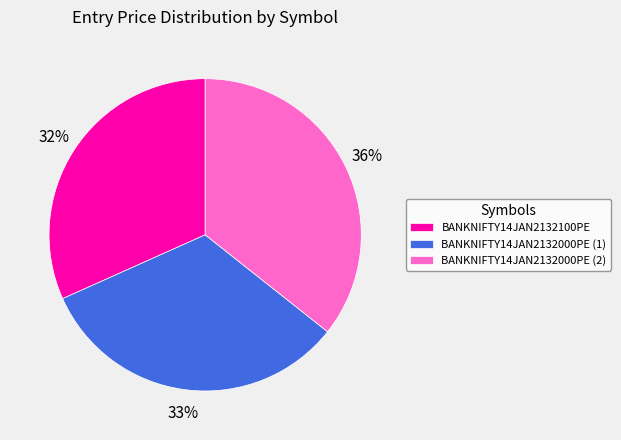

To the nearest percent, what is the difference between the BANKNIFTY14JAN2132000PE (1) and BANKNIFTY14JAN2132000PE (2) slice percentages?

3%